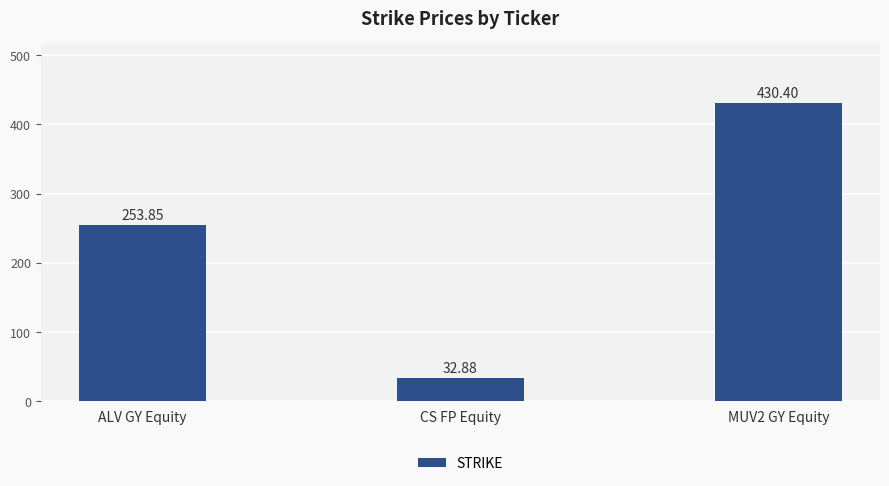

Count the number of values greater than 253.

2